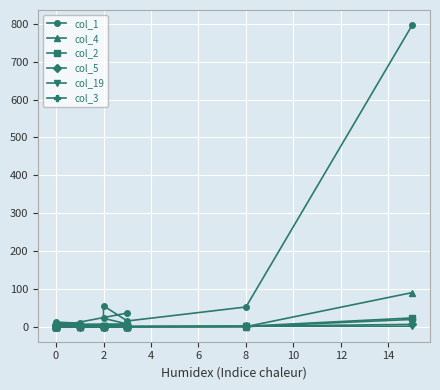

Between 14 and 12, which series saw the biggest shift?

col_1